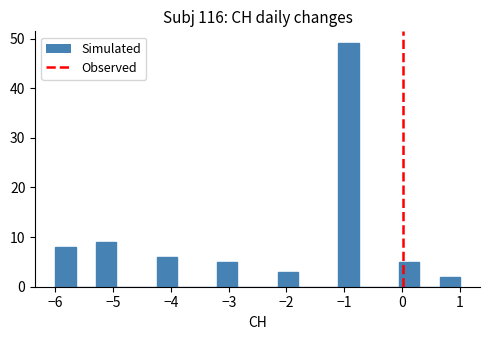

Around what value on the x-axis is the tallest bar? Give the approximate position of its centre, as read against the axis.

-0.9